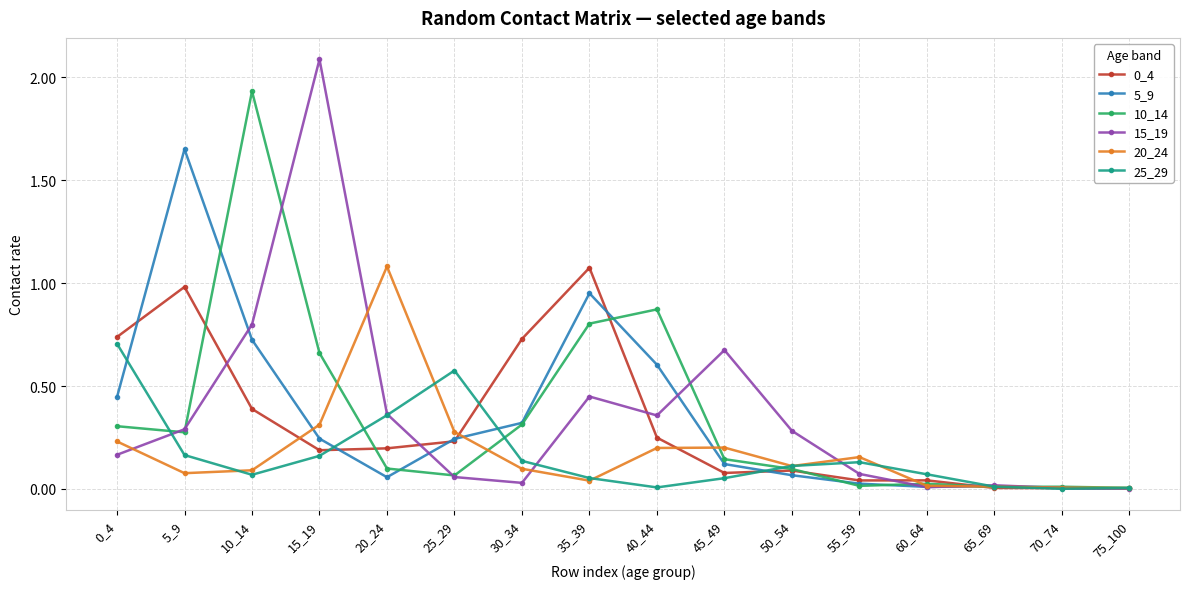

In 25_29, how many points are higher than both neighbors (excluding endpoints)?

2